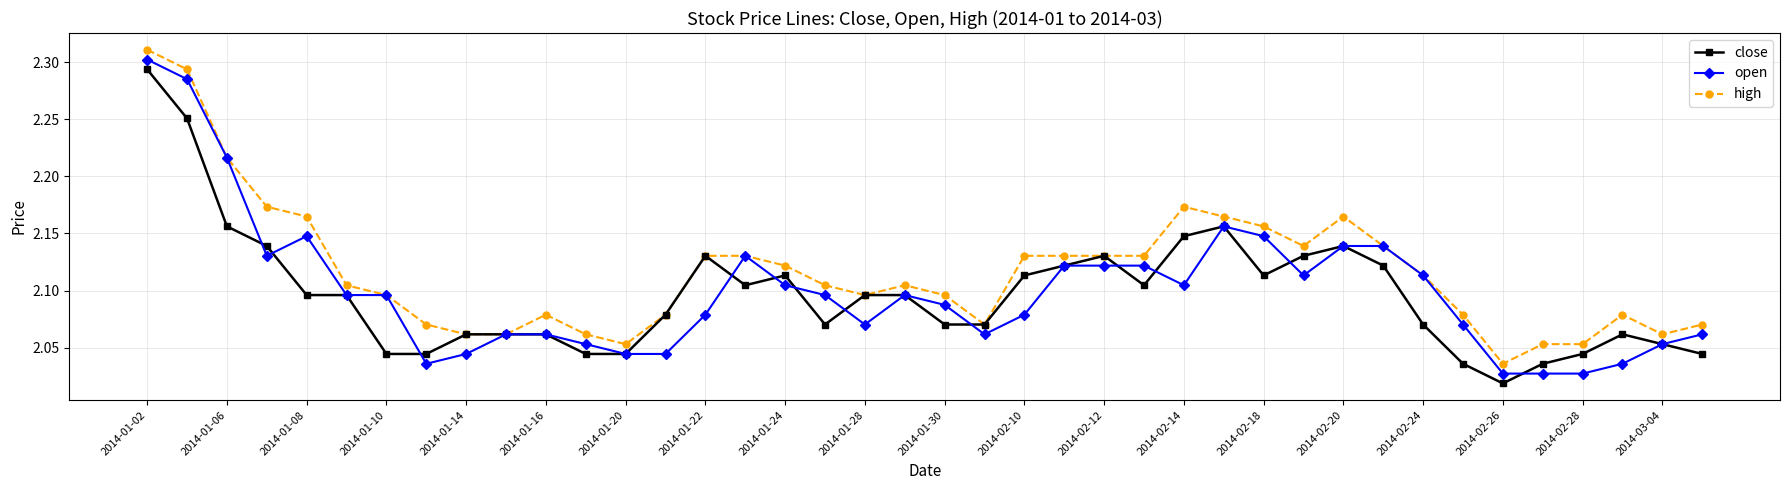

What are all the series names shown in the legend?

close, open, high